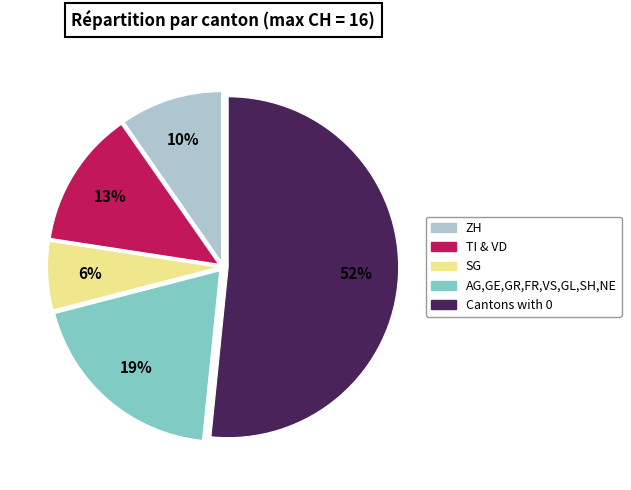

To the nearest percent, what is the average slice percentage?

20%